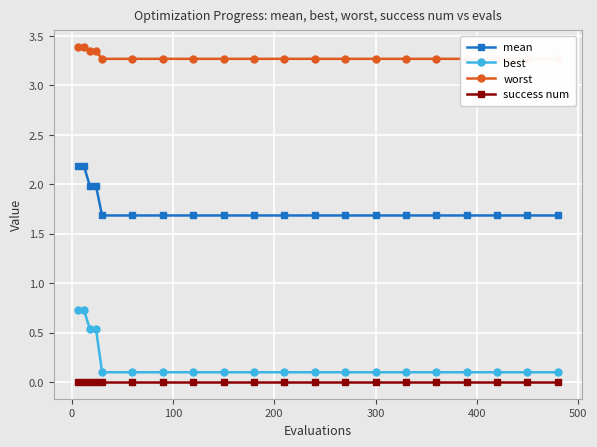

What are all the series names shown in the legend?

mean, best, worst, success num